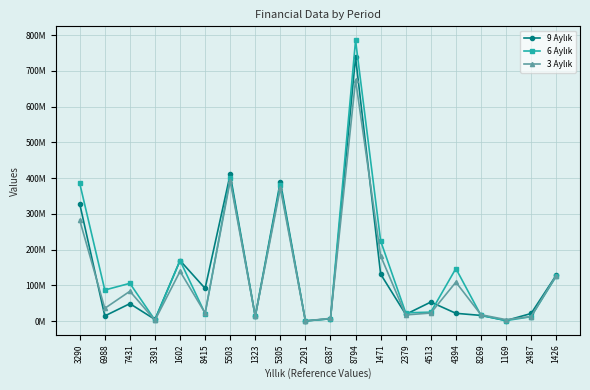

Where is 3 Aylık nearest to the value 337503930?

5305